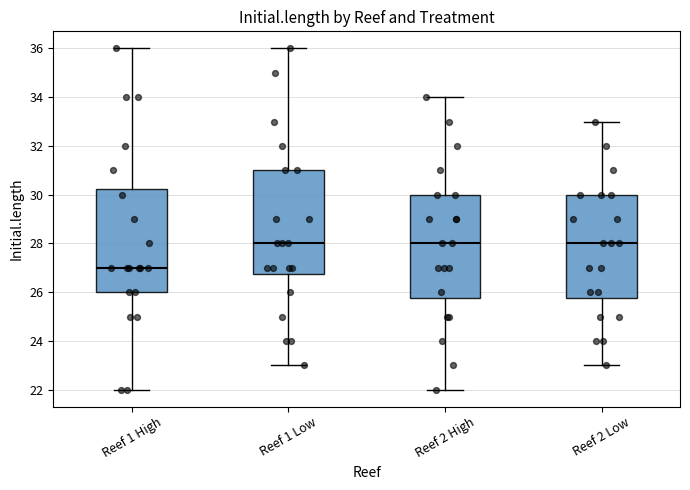

Reading left to right, read every box against the y-axis: the position of its median line, the range the box covers, and the ends of its whiskers. The values are not printed on the chart, so give them approximately, as read against the axis.

Reef 1 High: median 27.0, box 26.0 to 30.2, whiskers 22.0 to 36.0
Reef 1 Low: median 28.0, box 26.8 to 31.0, whiskers 23.0 to 36.0
Reef 2 High: median 28.0, box 25.8 to 30.0, whiskers 22.0 to 34.0
Reef 2 Low: median 28.0, box 25.8 to 30.0, whiskers 23.0 to 33.0